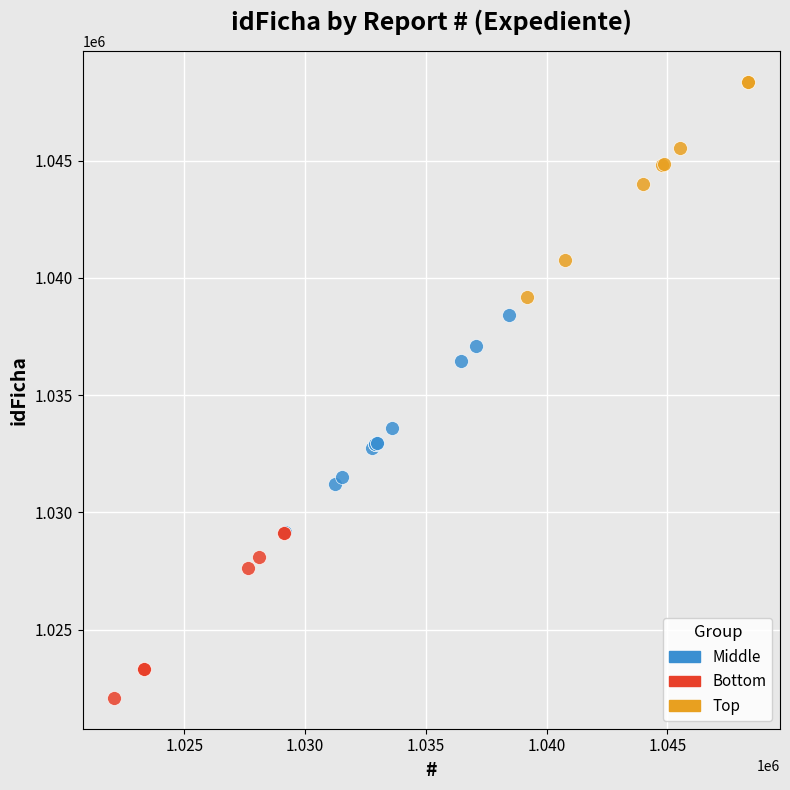

Which series contains the lowest Y value?

Bottom